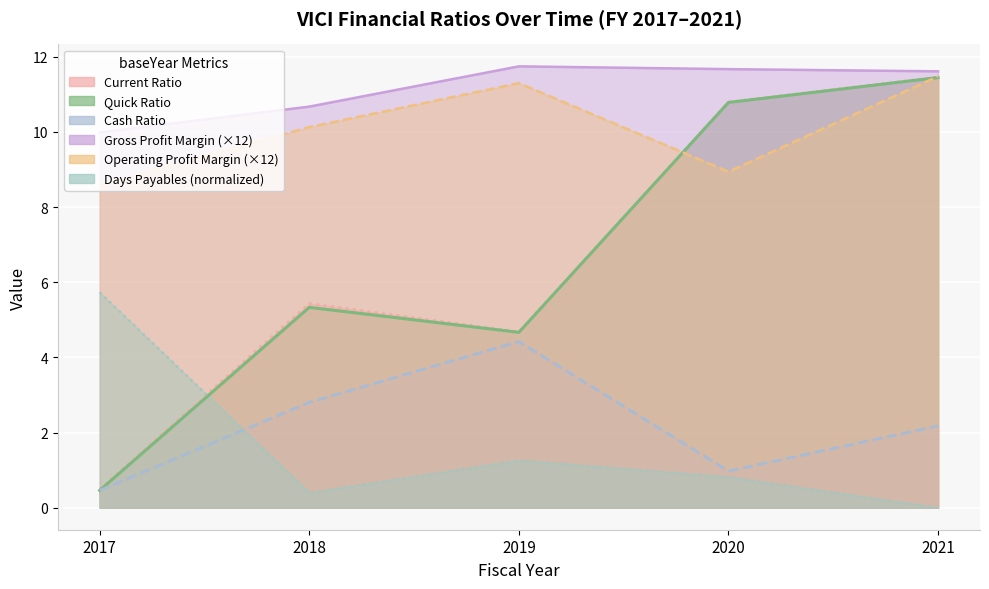

Where is currentRatio nearest to the value 5?

2019